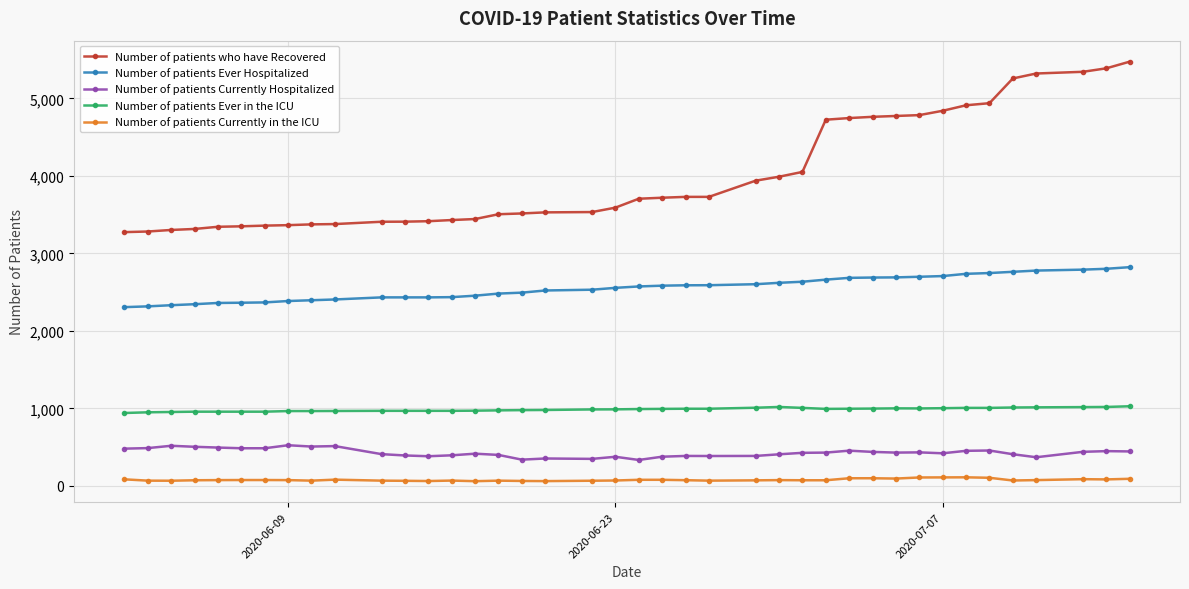

What is the sum of all Number of patients Ever in the ICU values?

39440